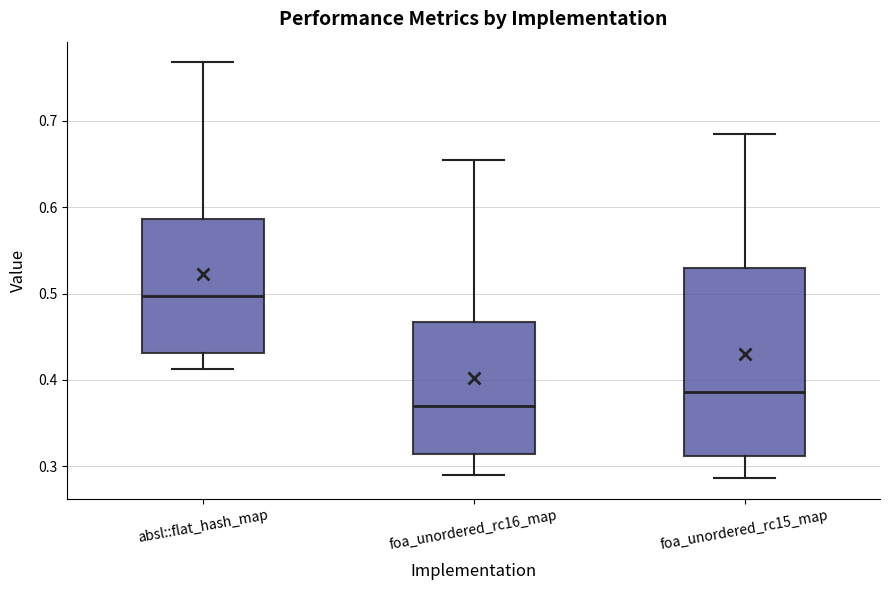

Reading left to right, transcribe this box plot: for each box, give where its median line is, the range the box spans, and where its two whiskers end, as read against the y-axis. The values are not printed on the chart, so give them approximately, as read against the axis.

absl::flat_hash_map: median 0.50, box 0.43 to 0.59, whiskers 0.41 to 0.77
foa_unordered_rc16_map: median 0.37, box 0.31 to 0.47, whiskers 0.29 to 0.65
foa_unordered_rc15_map: median 0.39, box 0.31 to 0.53, whiskers 0.29 to 0.68